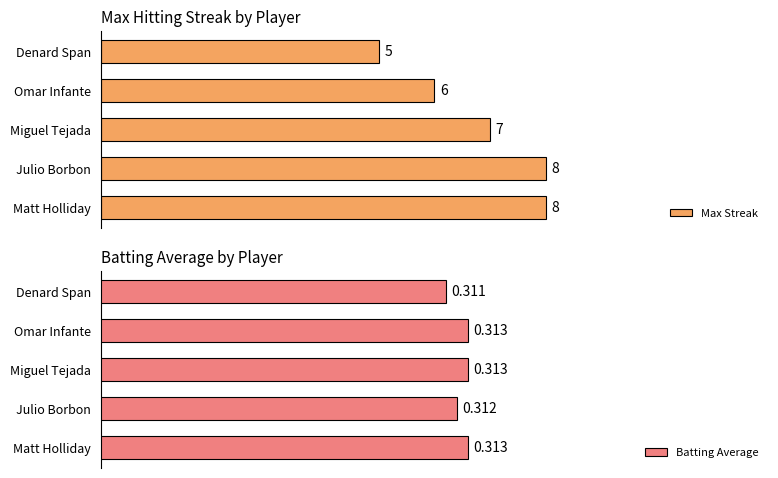

Reading left to right, list all the values displayed in this chart.

Max Streak: 8.0	8.0	7.0	6.0	5.0
Batting Average: 0.3	0.3	0.3	0.3	0.3